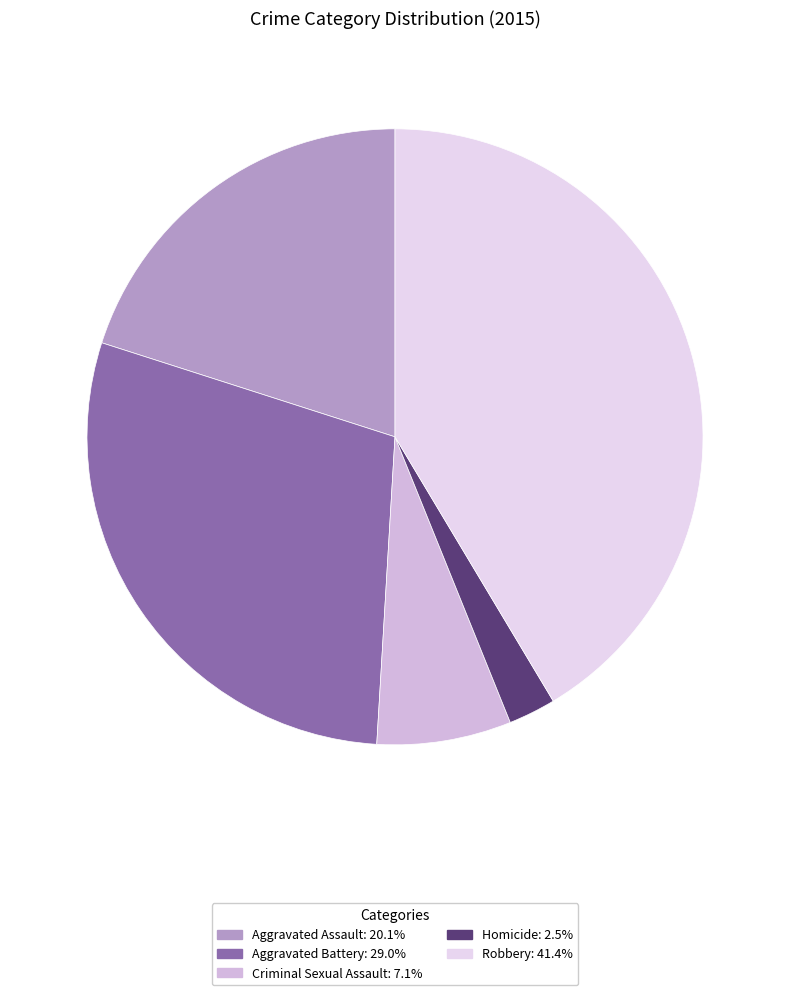

Approximately how many times larger is the value at Aggravated Assault compared to Homicide?

8.1